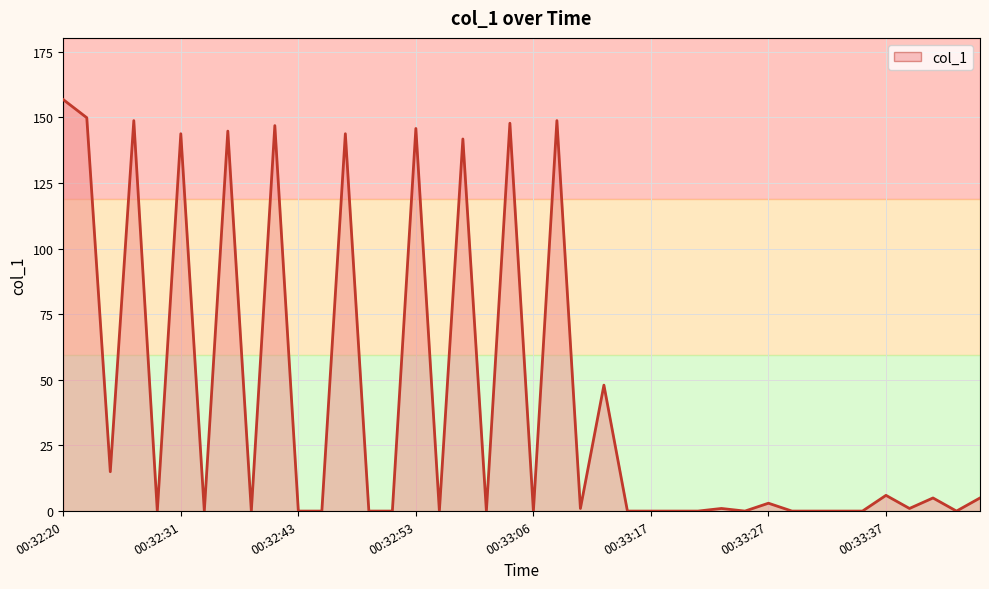

What is the greatest value displayed?

156.8